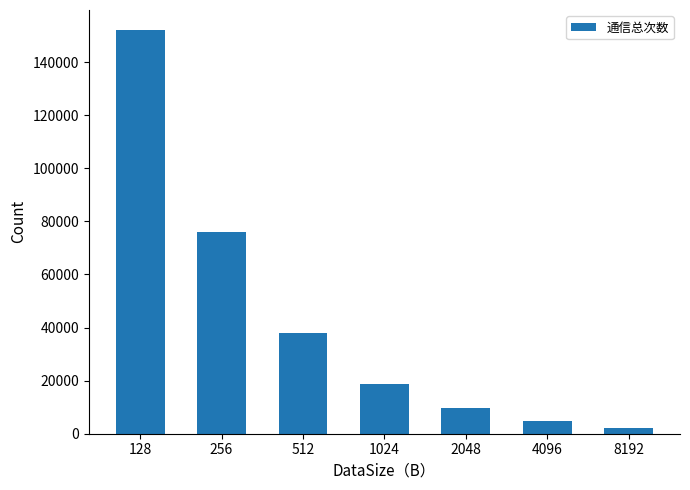

Reading left to right, extract all data points from this chart.

128=152031	256=75993	512=38013	1024=18890	2048=9556	4096=4675	8192=2310